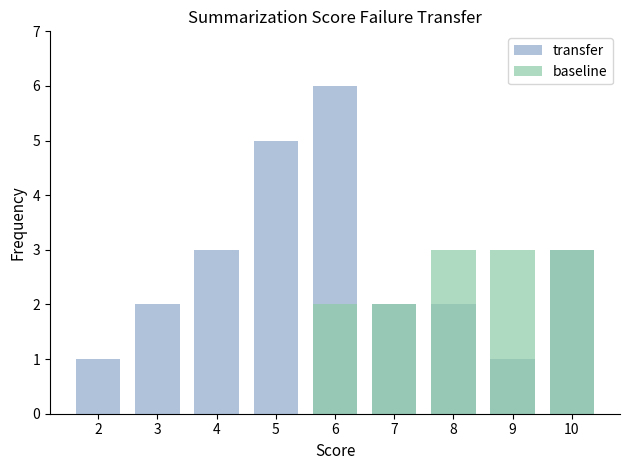

Reading right to left, extract all data points from this chart.

transfer: 3	1	2	2	6	5	3	2	1
baseline: 3	3	3	2	2	0	0	0	0